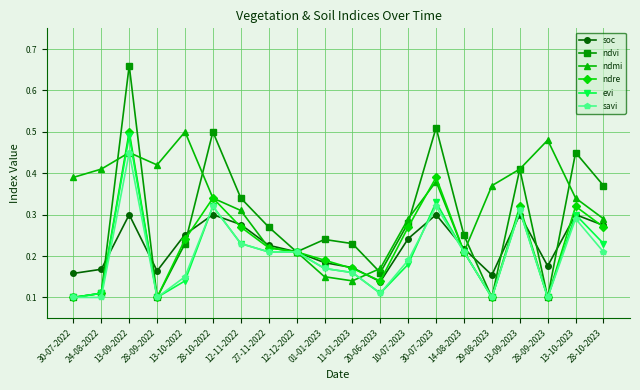

Which series has the largest total across all categories?

ndmi